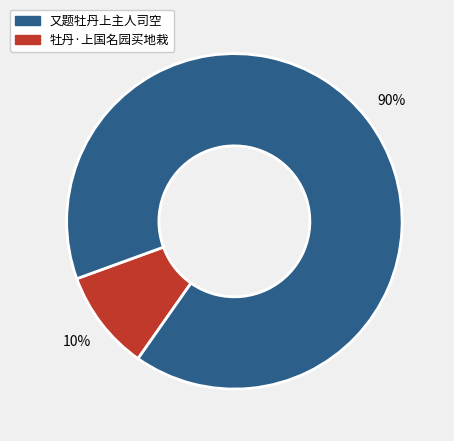

How many slices are in this pie chart?

2